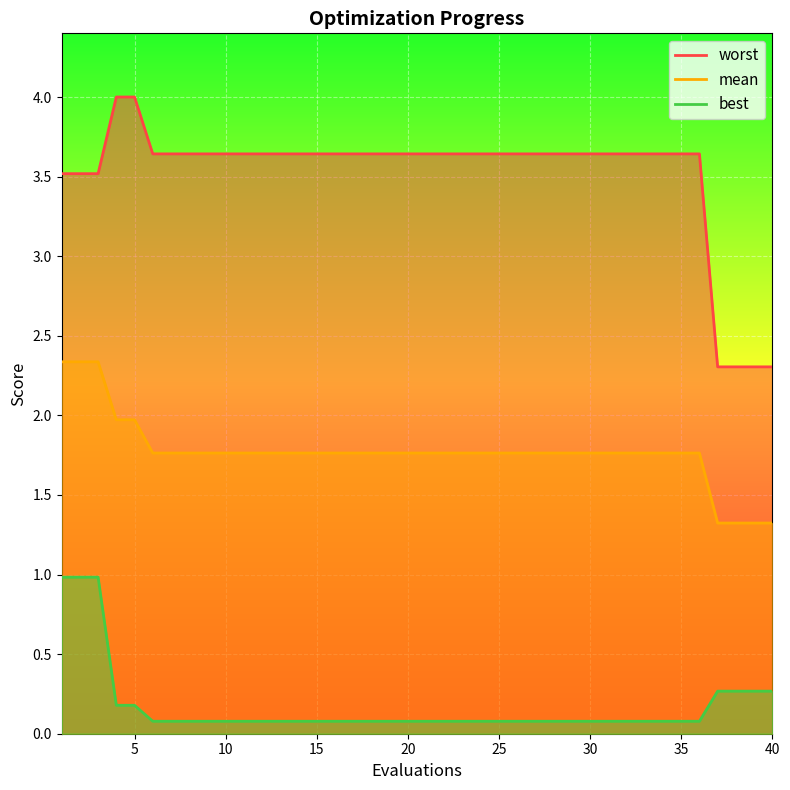

Reading right to left, transcribe all the data shown in this chart.

mean: 1.3	1.3	1.3	1.3	1.8	1.8	1.8	1.8	1.8	1.8	1.8	1.8	1.8	1.8	1.8	1.8	1.8	1.8	1.8	1.8	1.8	1.8	1.8	1.8	1.8	1.8	1.8	1.8	1.8	1.8	1.8	1.8	1.8	1.8	1.8	2.0	2.0	2.3	2.3	2.3
best: 0.3	0.3	0.3	0.3	0.1	0.1	0.1	0.1	0.1	0.1	0.1	0.1	0.1	0.1	0.1	0.1	0.1	0.1	0.1	0.1	0.1	0.1	0.1	0.1	0.1	0.1	0.1	0.1	0.1	0.1	0.1	0.1	0.1	0.1	0.1	0.2	0.2	1.0	1.0	1.0
worst: 2.3	2.3	2.3	2.3	3.6	3.6	3.6	3.6	3.6	3.6	3.6	3.6	3.6	3.6	3.6	3.6	3.6	3.6	3.6	3.6	3.6	3.6	3.6	3.6	3.6	3.6	3.6	3.6	3.6	3.6	3.6	3.6	3.6	3.6	3.6	4.0	4.0	3.5	3.5	3.5